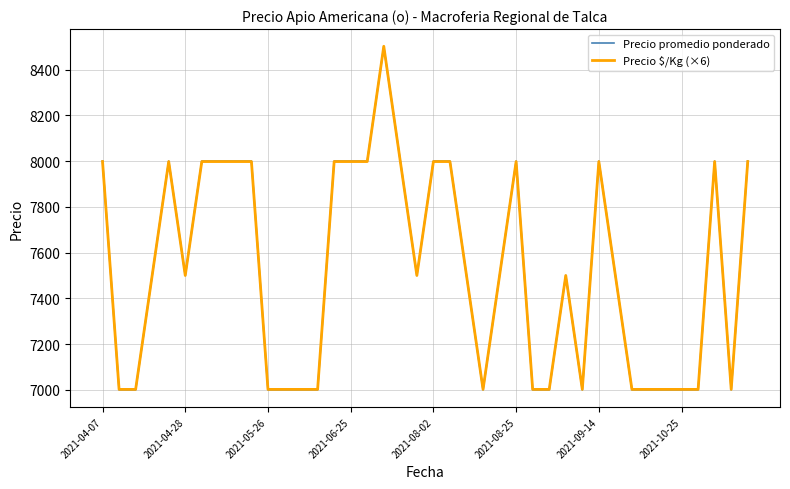

What is the minimum value shown in the chart?

7000